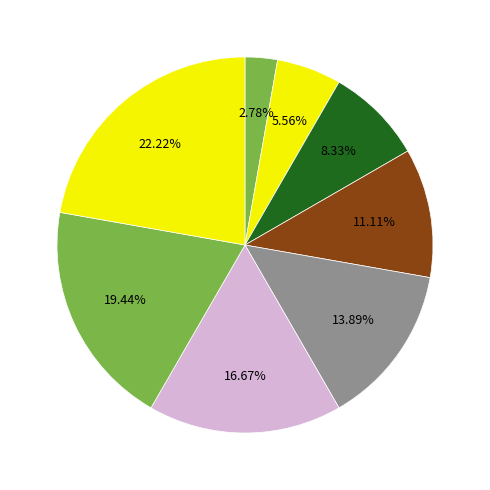

Count the number of slices in the pie.

8